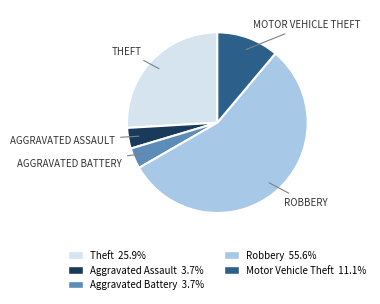

Which slice is the largest?

Robbery